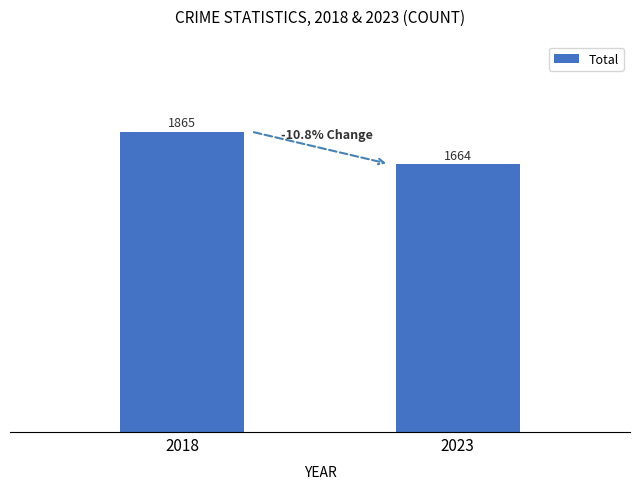

Reading left to right, list all the values displayed in this chart.

1865	1664